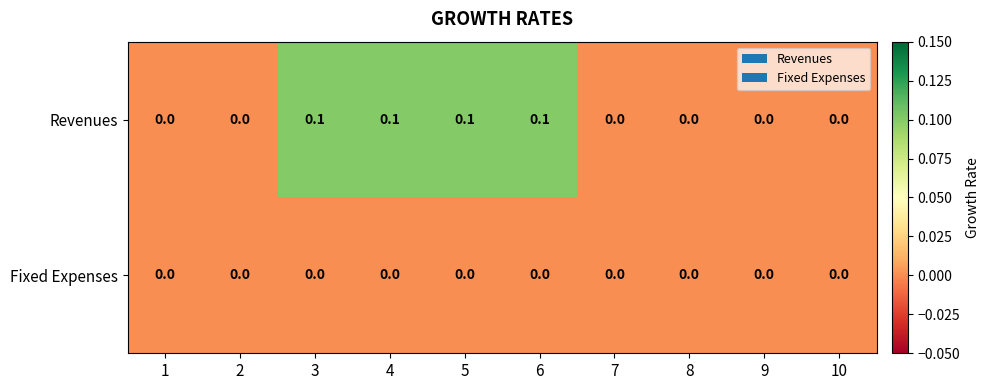

Reading left to right, list all the values displayed in this chart.

Revenues: 0.0	0.0	0.1	0.1	0.1	0.1	0.0	0.0	0.0	0.0
Fixed Expenses: 0.0	0.0	0.0	0.0	0.0	0.0	0.0	0.0	0.0	0.0